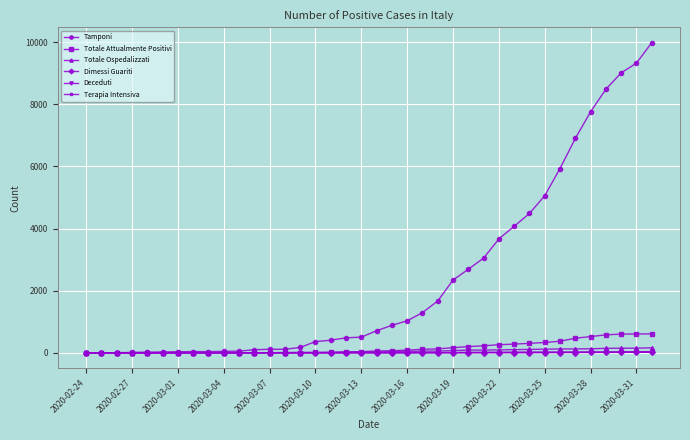

What are all the series names shown in the legend?

Tamponi, Totale Attualmente Positivi, Totale Ospedalizzati, Dimessi Guariti, Deceduti, Terapia Intensiva